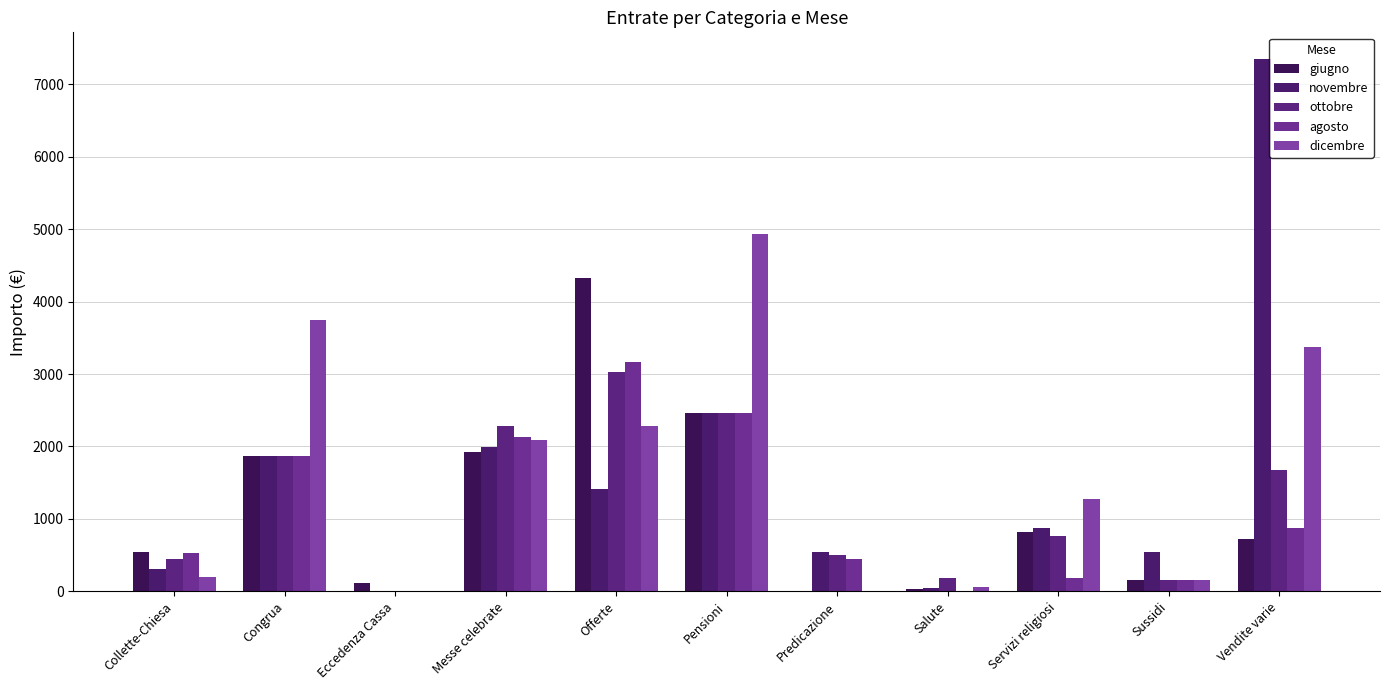

Are the bars horizontal?

No